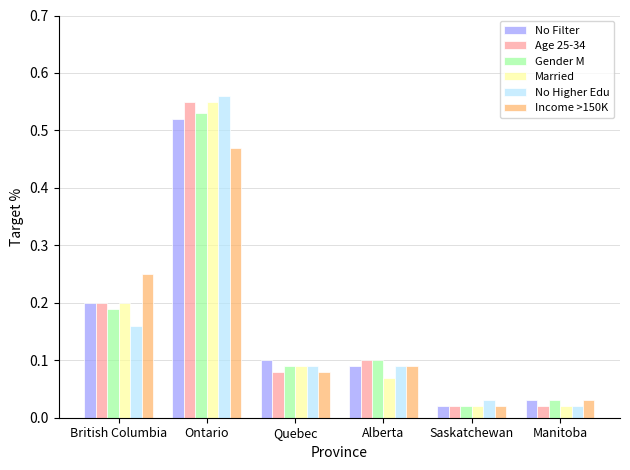

Is it true that No Higher Edu equals 0.2 at British Columbia?

True